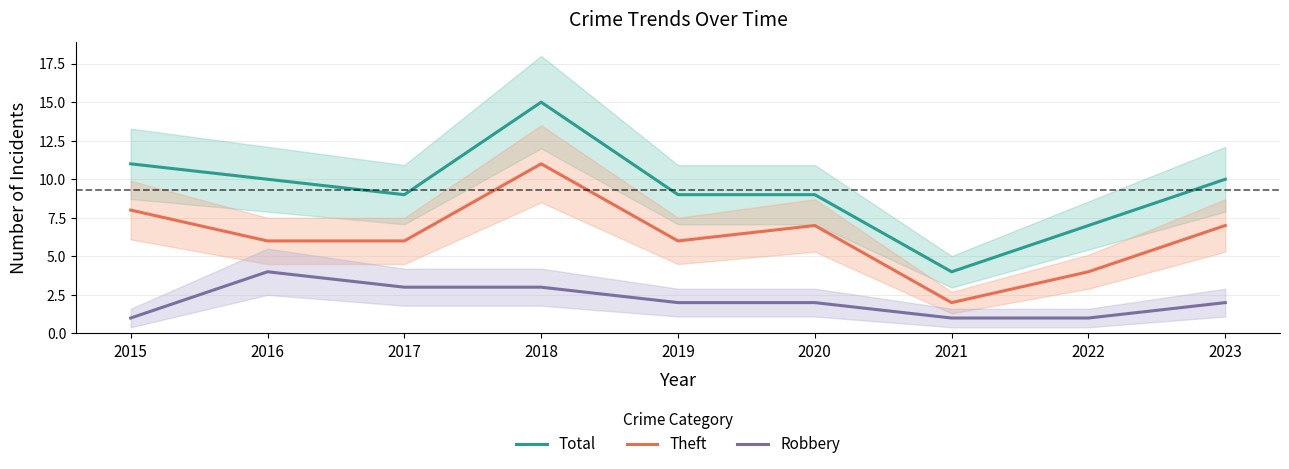

How many data points in Total are above 9?

4